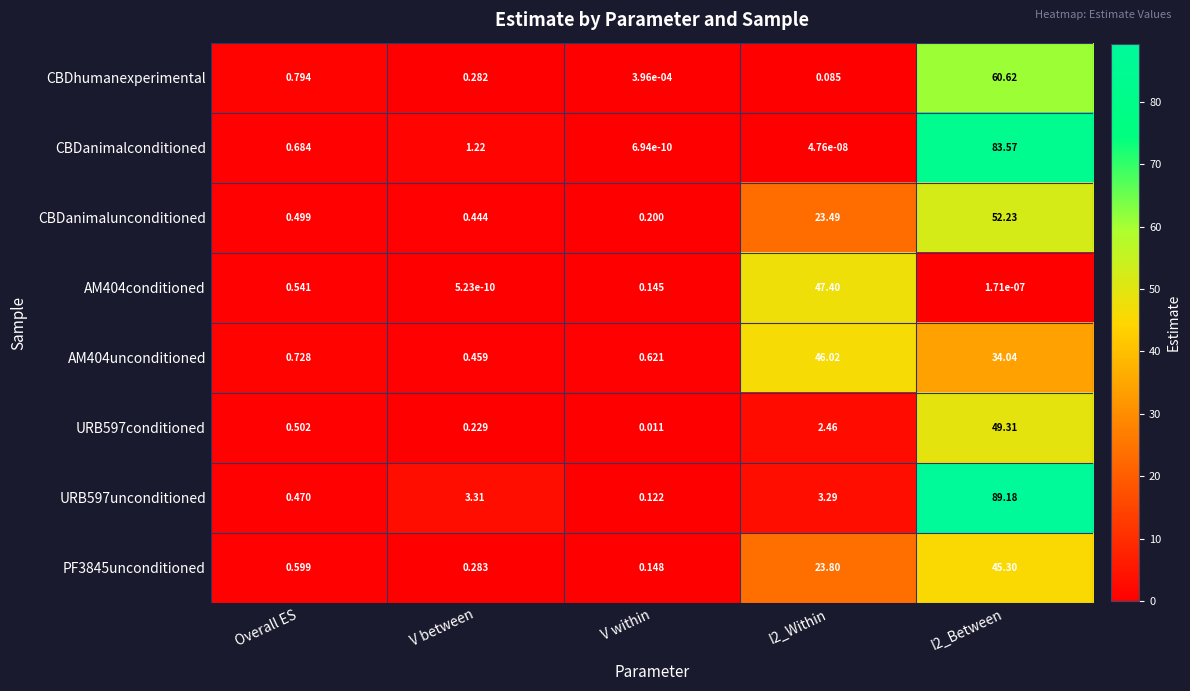

At I2_Between, list the series in order from largest to smallest.

URB597unconditioned, CBDanimalconditioned, CBDhumanexperimental, CBDanimalunconditioned, URB597conditioned, PF3845unconditioned, AM404unconditioned, AM404conditioned